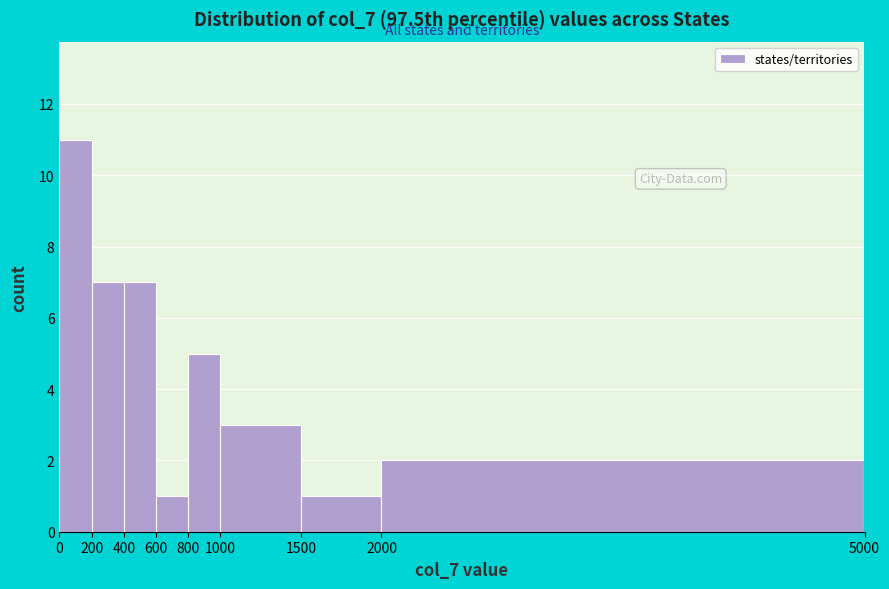

Reading left to right, list every bar in this chart as the range it spans on the x-axis followed by its height. The values are not printed on the chart, so give them approximately, as read against the axis.

0 to 200: 11
200 to 400: 7
400 to 600: 7
600 to 800: 1
800 to 1000: 5
1000 to 1500: 3
1500 to 2000: 1
2000 to 5000: 2